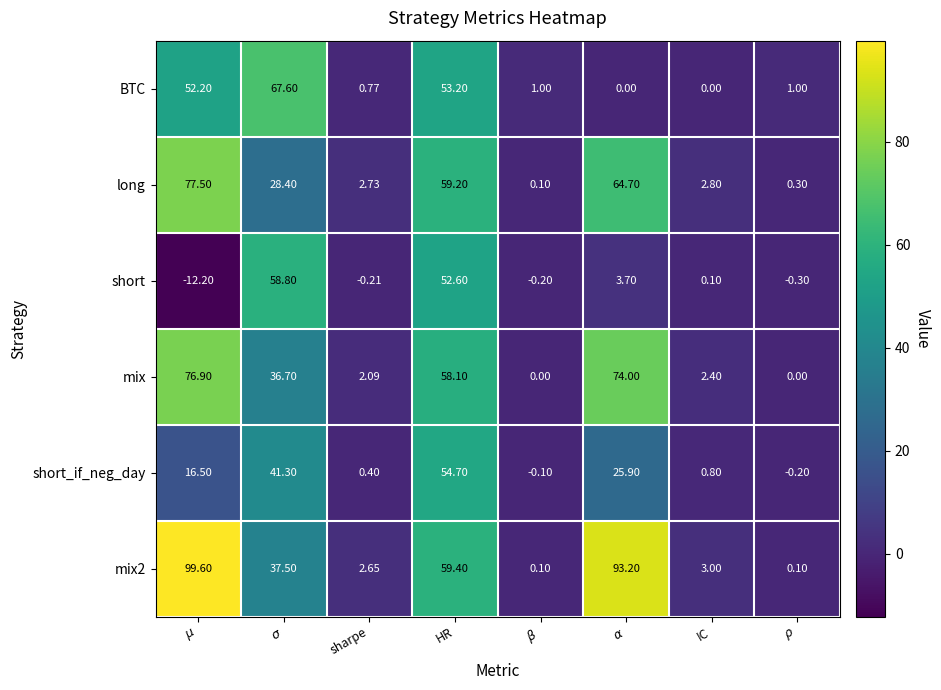

Rank the series at $\sigma$ from highest to lowest value.

BTC, short, short_if_neg_day, mix2, mix, long